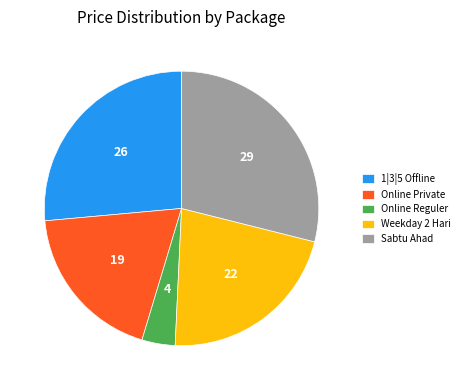

Rank the categories by value from highest to lowest.

Sabtu Ahad, 1|3|5 Offline, Weekday 2 Hari, Online Private, Online Reguler